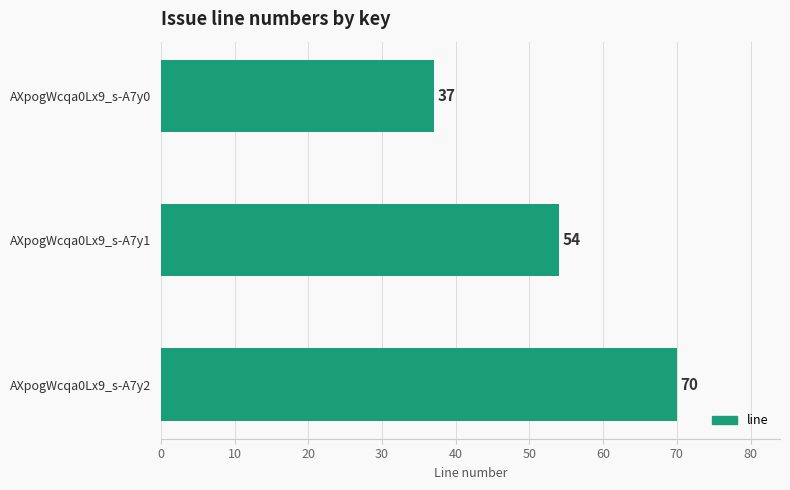

Is it true that the value at AXpogWcqa0Lx9_s-A7y0 is 37?

True